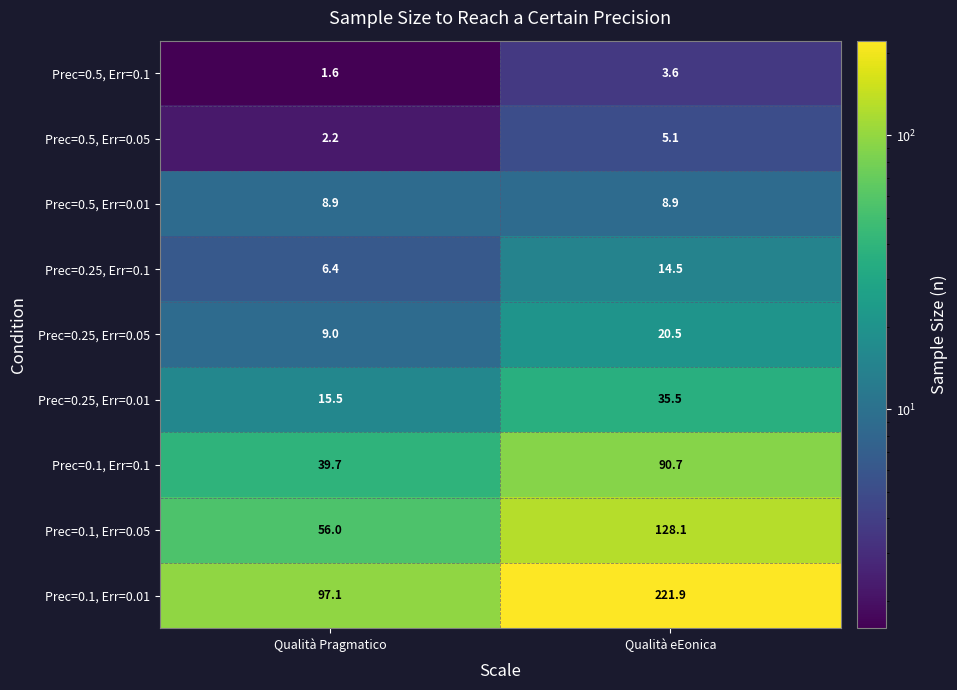

The Prec=0.25, Err=0.01 series shows 15.5 at Qualità Pragmatico. True or false?

True